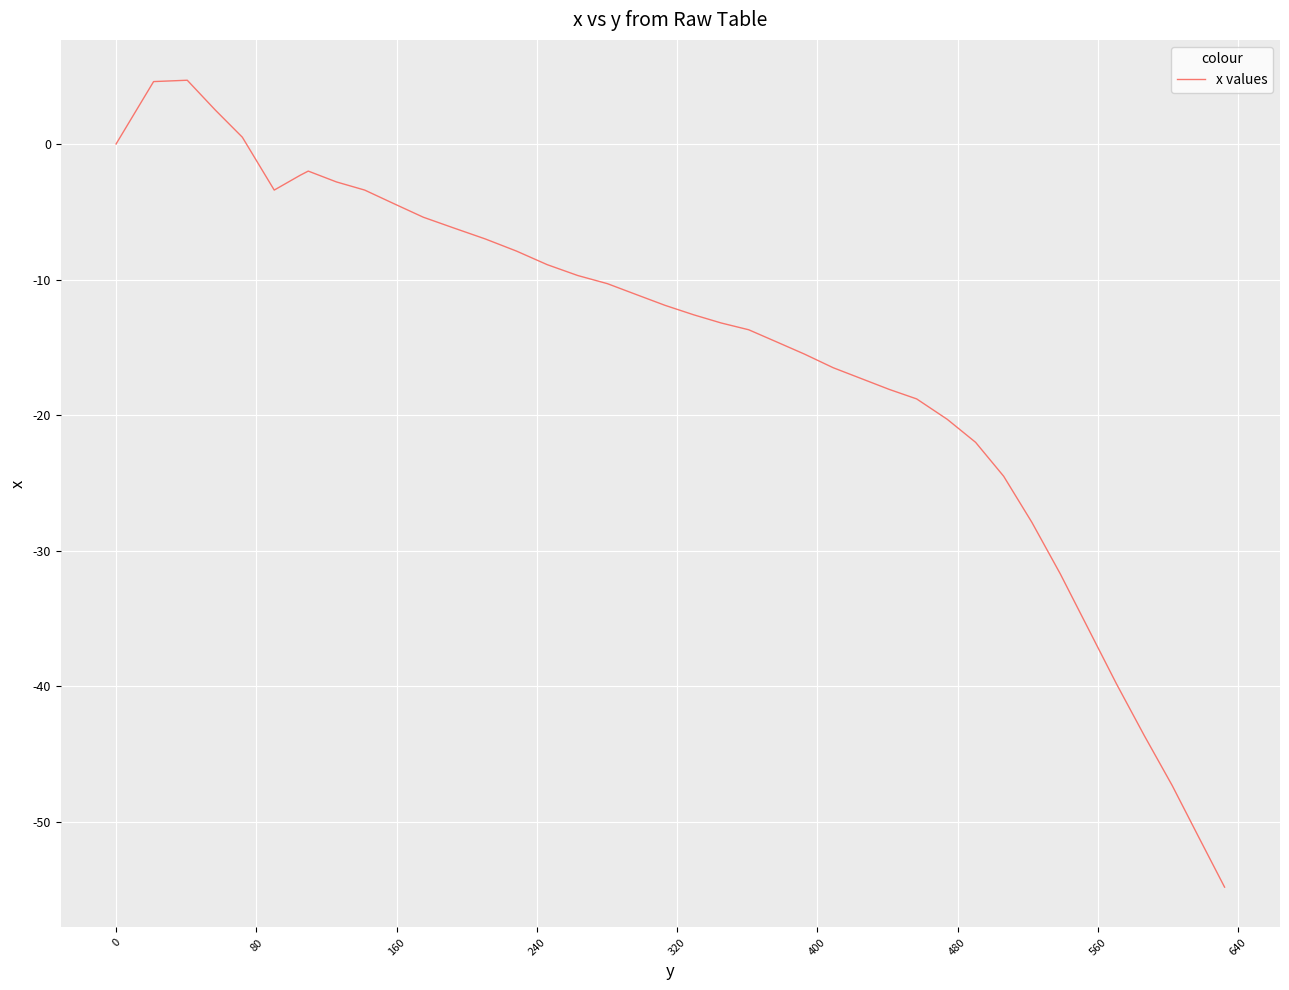

Does the chart have visible grid lines?

Yes